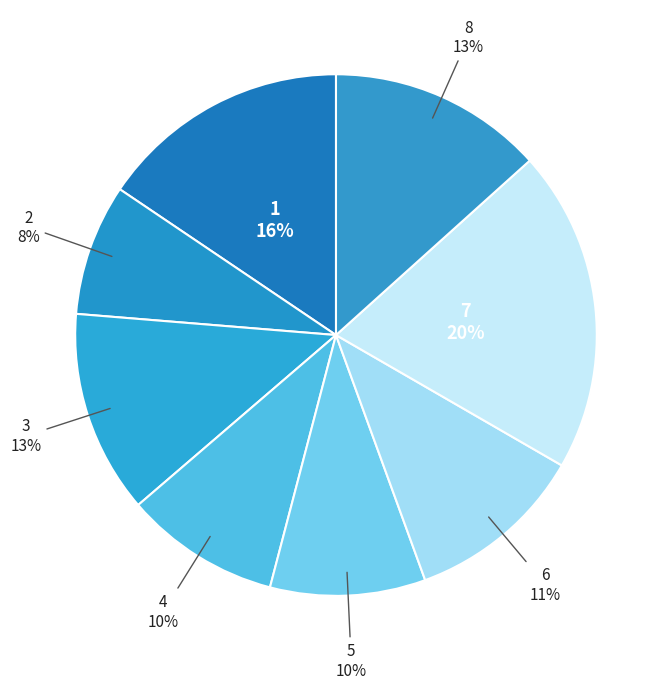

How many slices are in this pie chart?

8